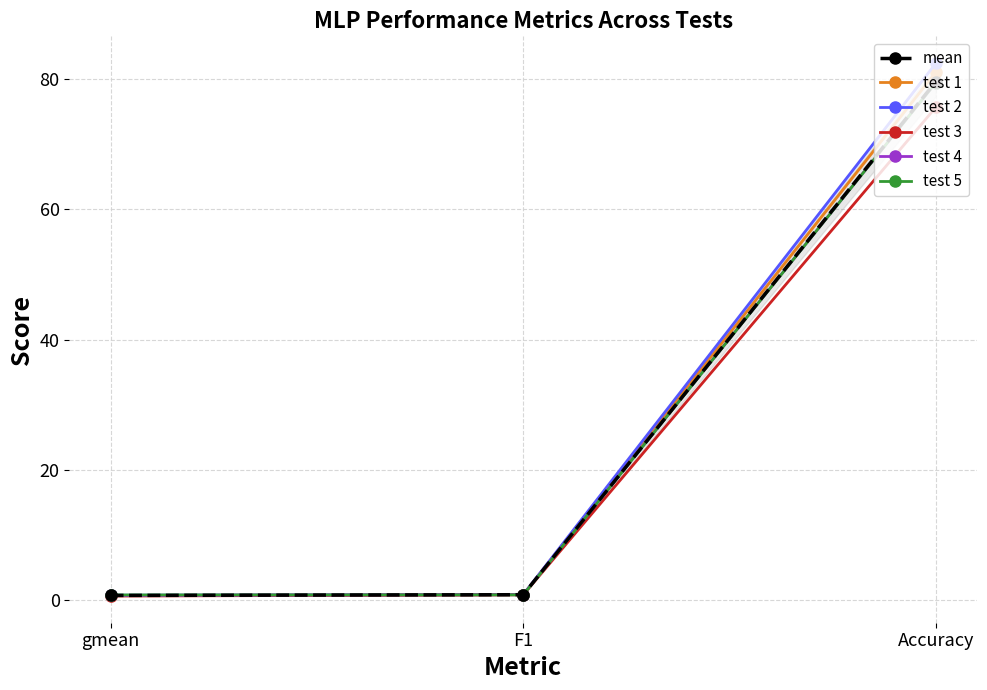

How many data points does each series have?

3